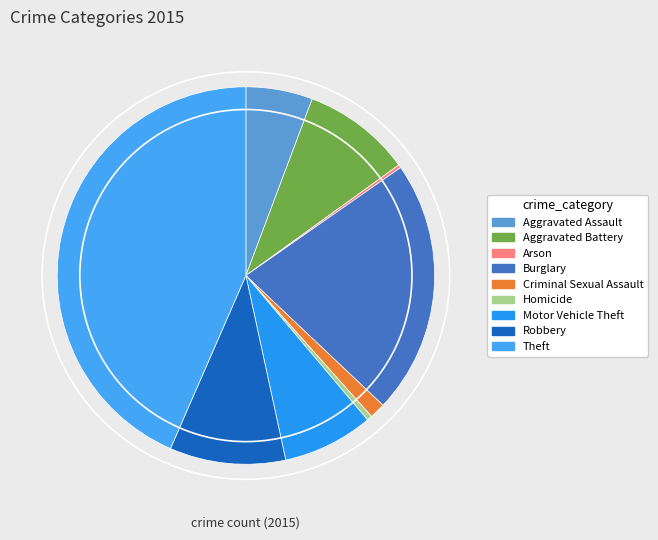

The Aggravated Battery slice represents 9% of the pie. True or false?

True